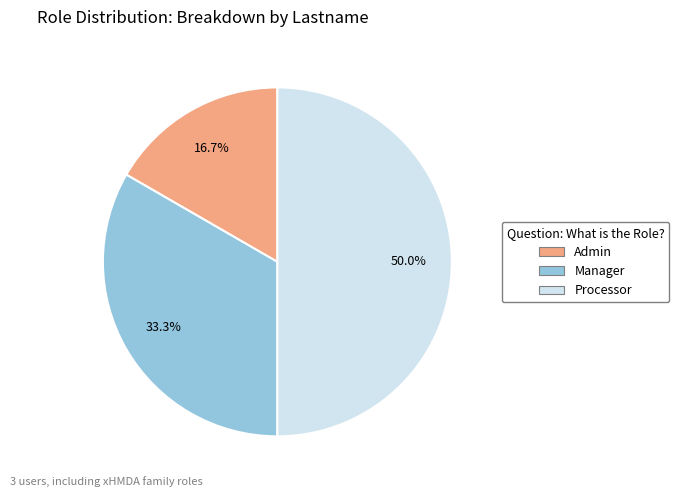

Rank the categories by value from highest to lowest.

Processor, Manager, Admin